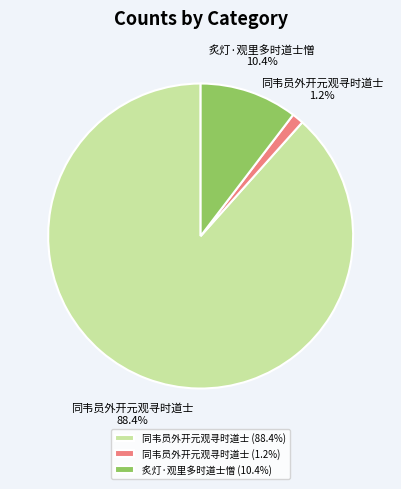

Which category has the smallest portion of the pie?

同韦员外开元观寻时道士 (1.2%)